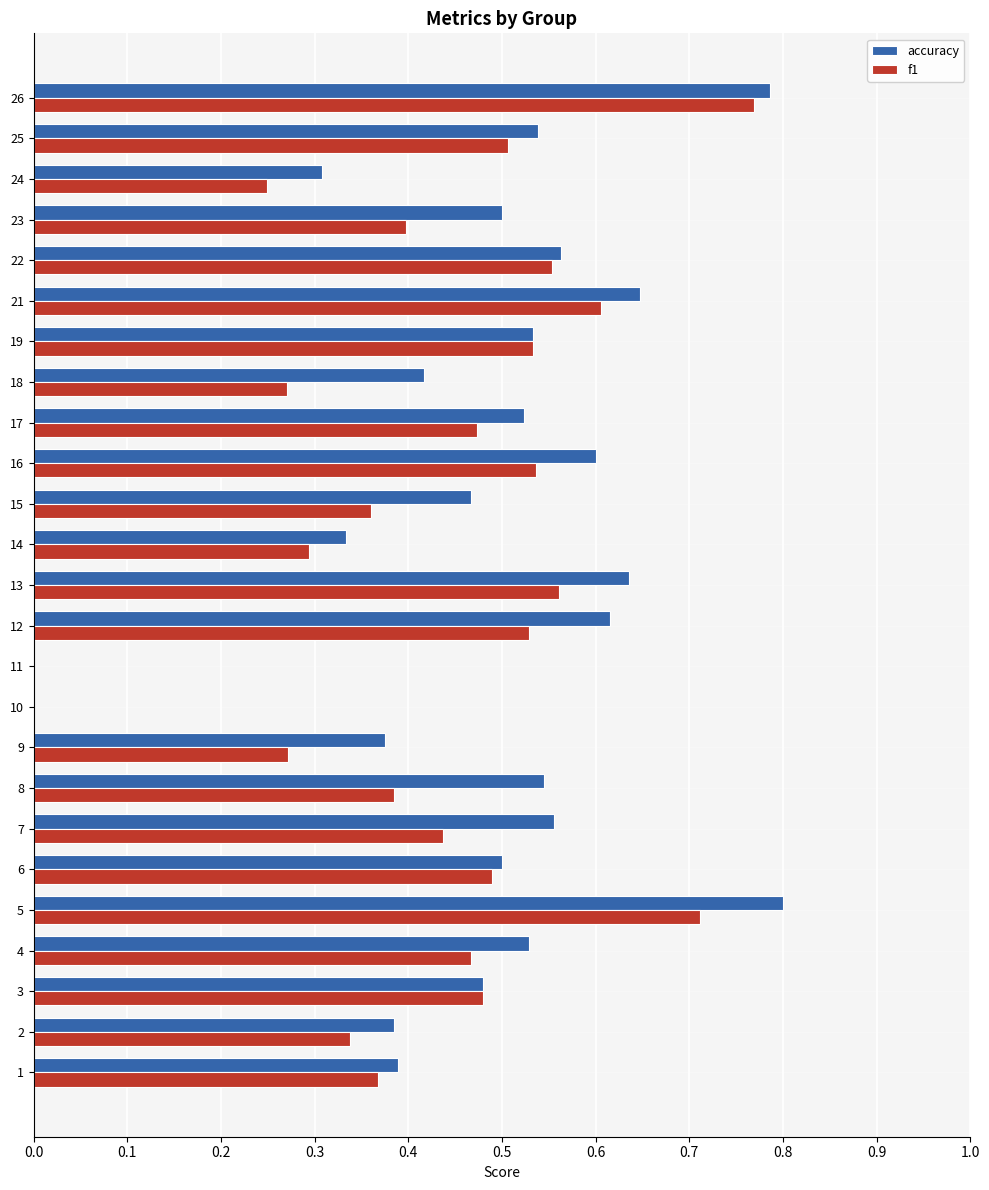

What is the total value across all series at 19?

1.1